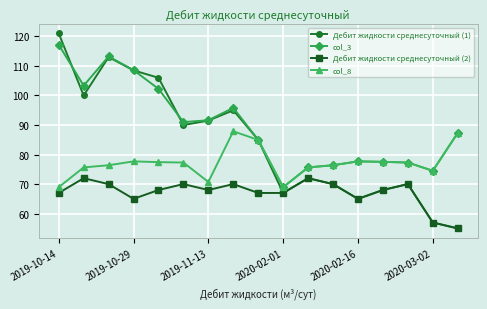

Rank the series by their average value, from highest to lowest.

col_3, Дебит жидкости среднесуточный (1), col_8, Дебит жидкости среднесуточный (2)